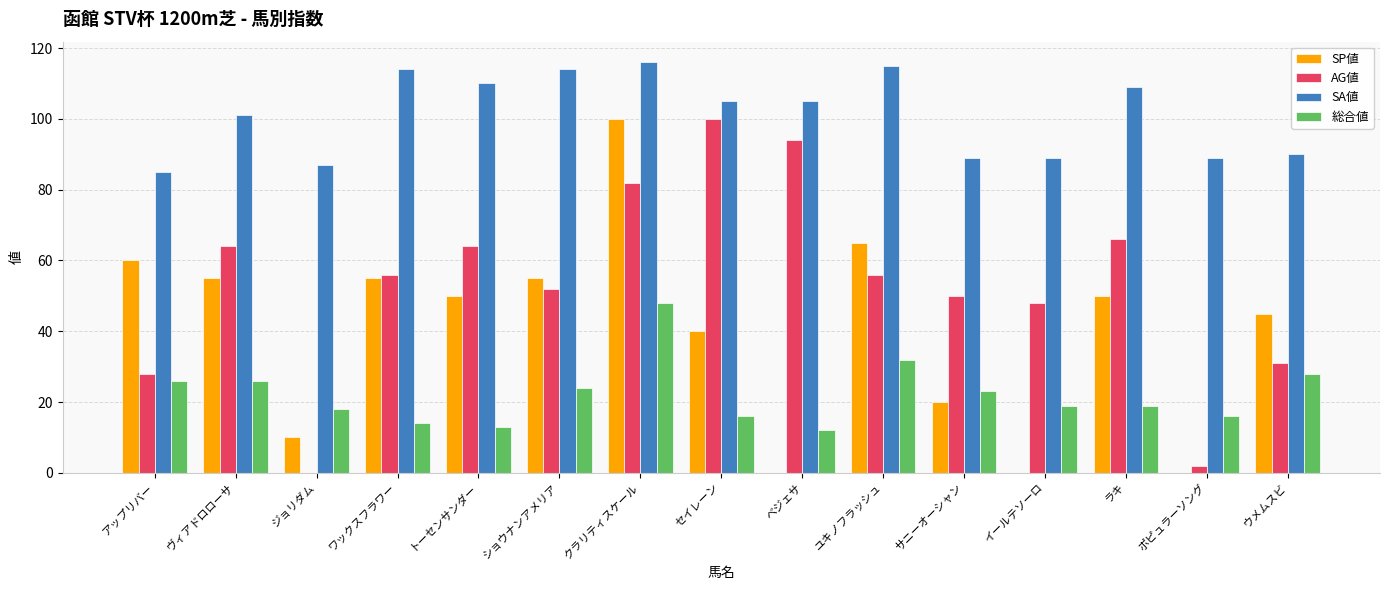

Is it true that SP値 equals 80 at トーセンサンダー?

False